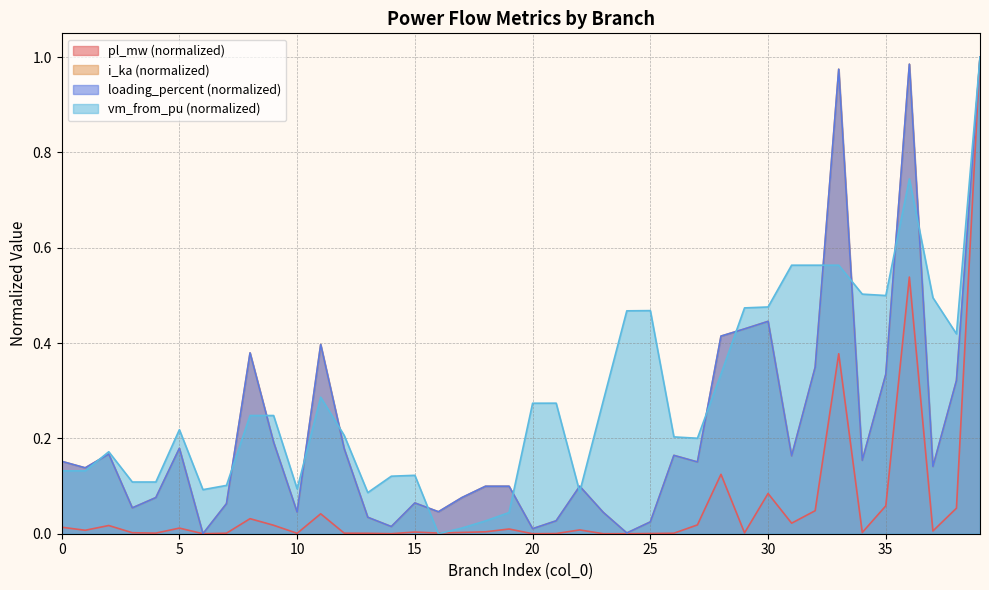

What are all the series names shown in the legend?

pl_mw, i_ka, loading_percent, vm_from_pu